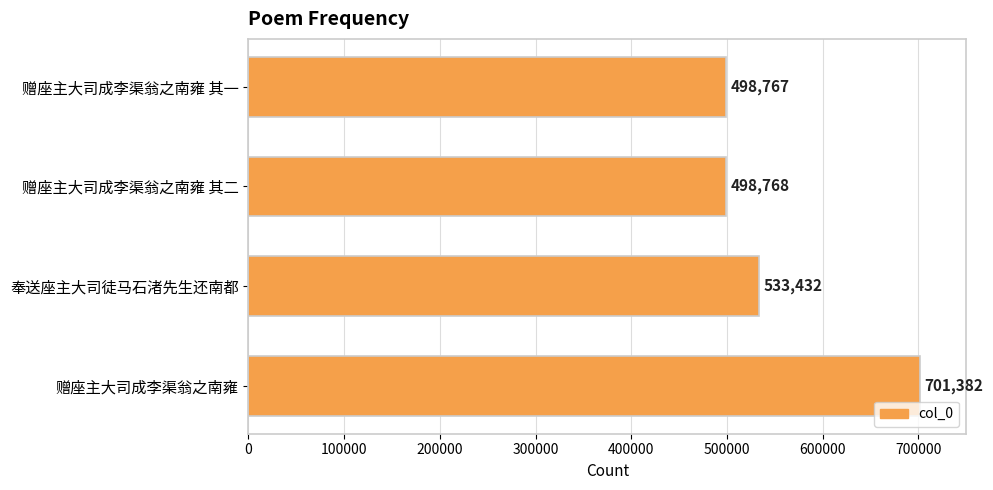

Reading bottom to top, transcribe all the data shown in this chart.

赠座主大司成李渠翁之南雍=701382	奉送座主大司徒马石渚先生还南都=533432	赠座主大司成李渠翁之南雍 其二=498768	赠座主大司成李渠翁之南雍 其一=498767